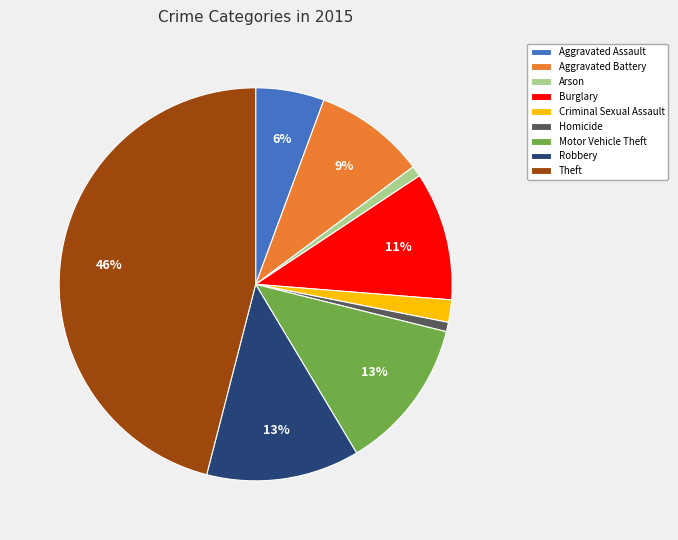

Combined, do Homicide and Arson account for over 50%?

No